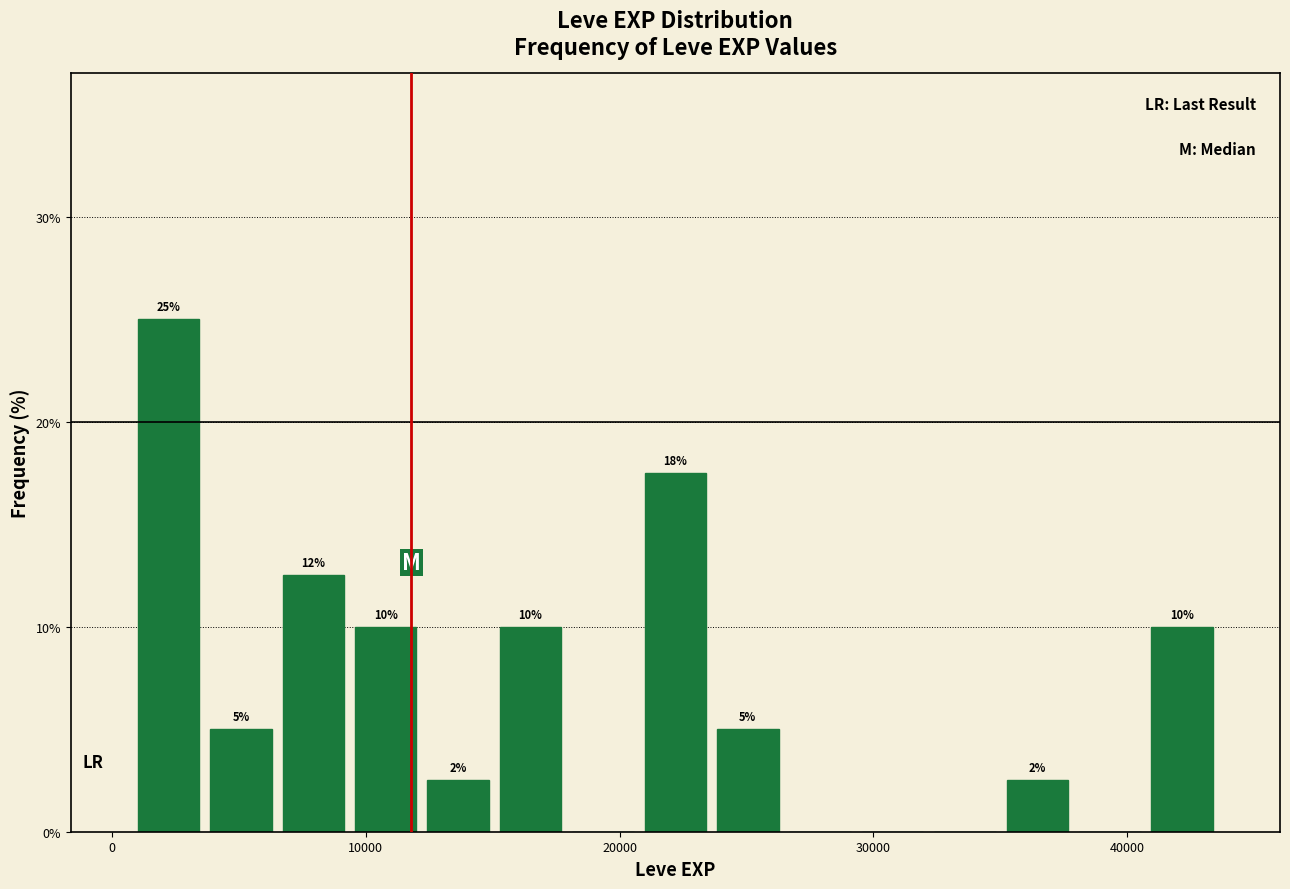

Around what value on the x-axis is the tallest bar? Give the approximate position of its centre, as read against the axis.

2000